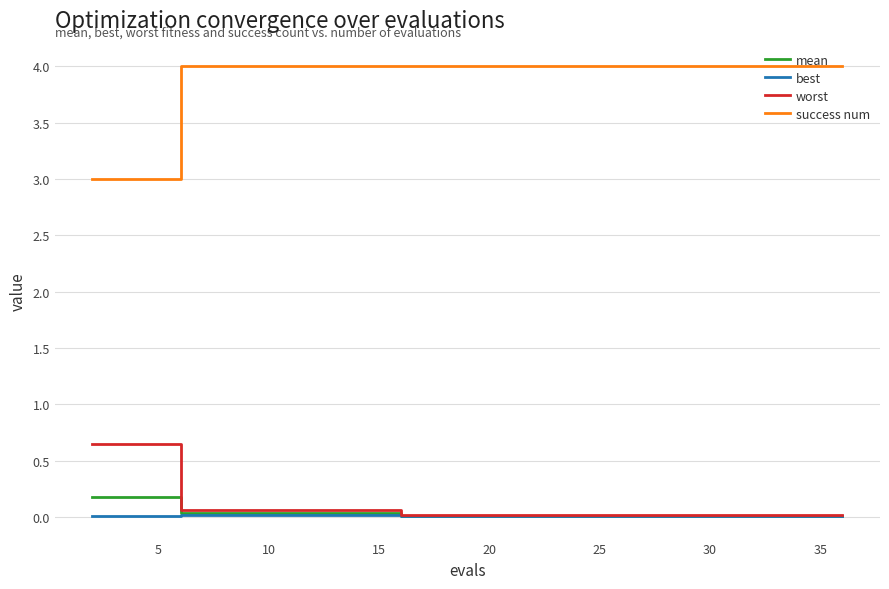

Which series has the widest spread of values?

success num